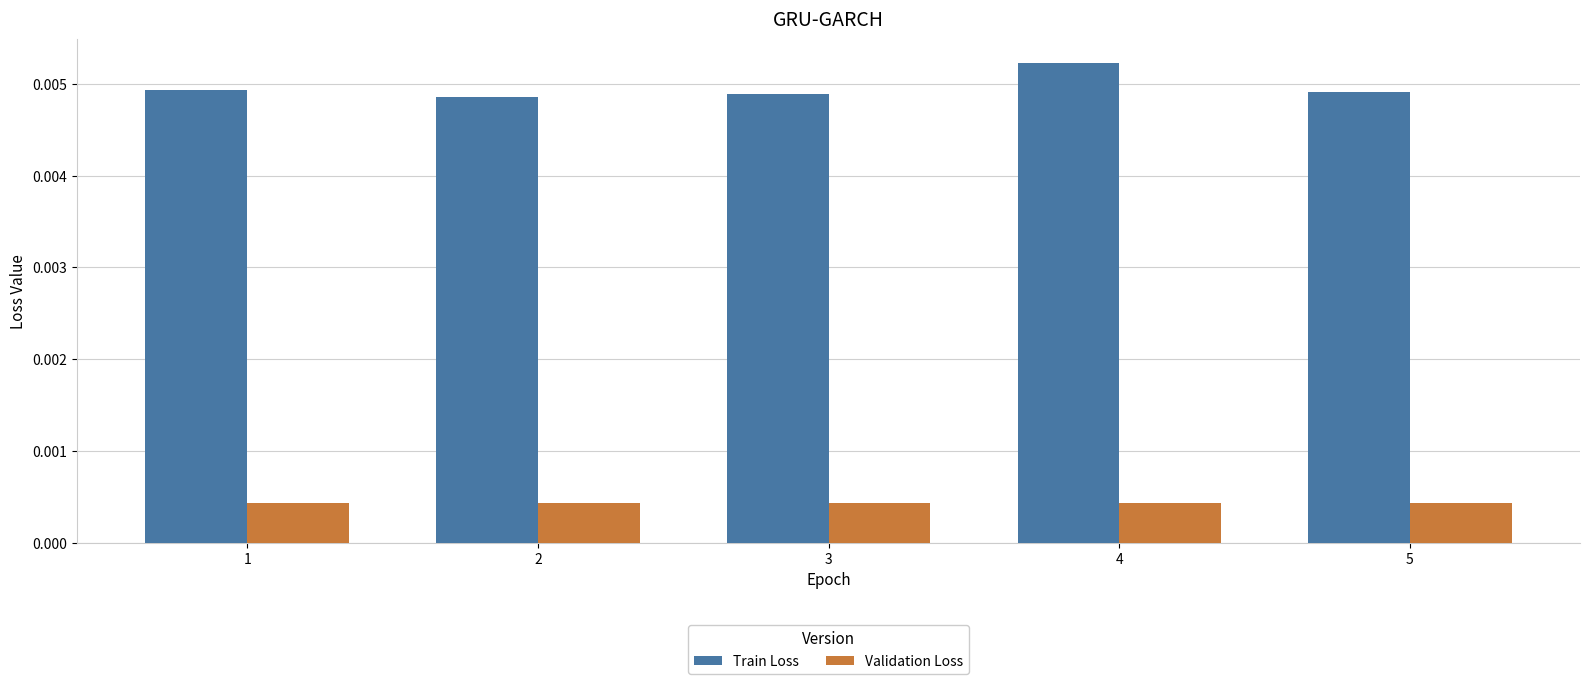

How many Train Loss values are between 0 and 1?

5